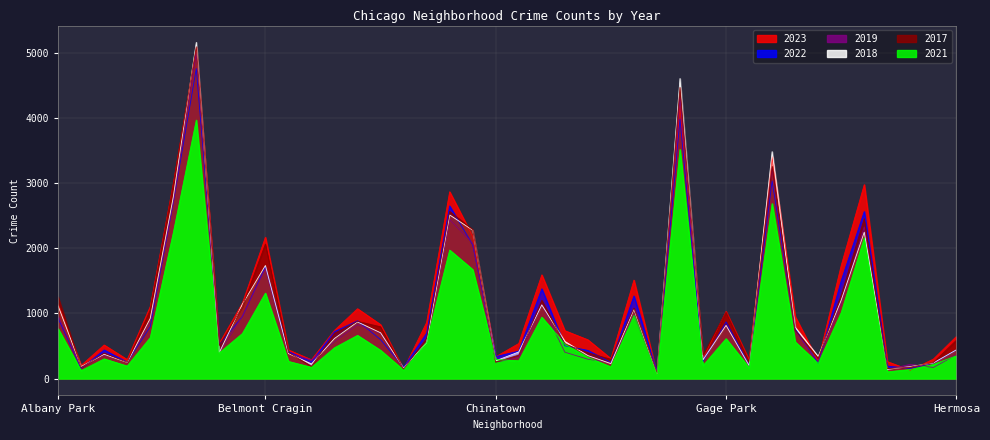

True or false: 2018 and 2023 intersect in this chart.

True